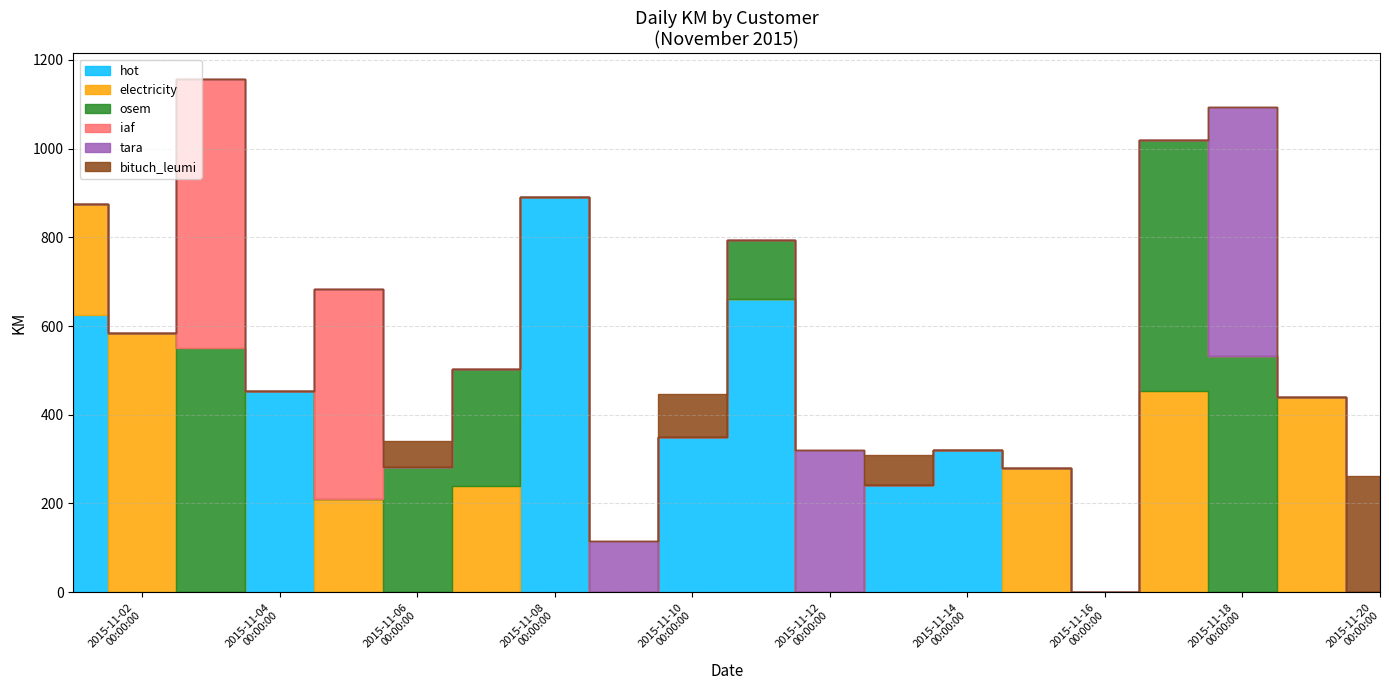

How many intersections are there between hot and tara?

4